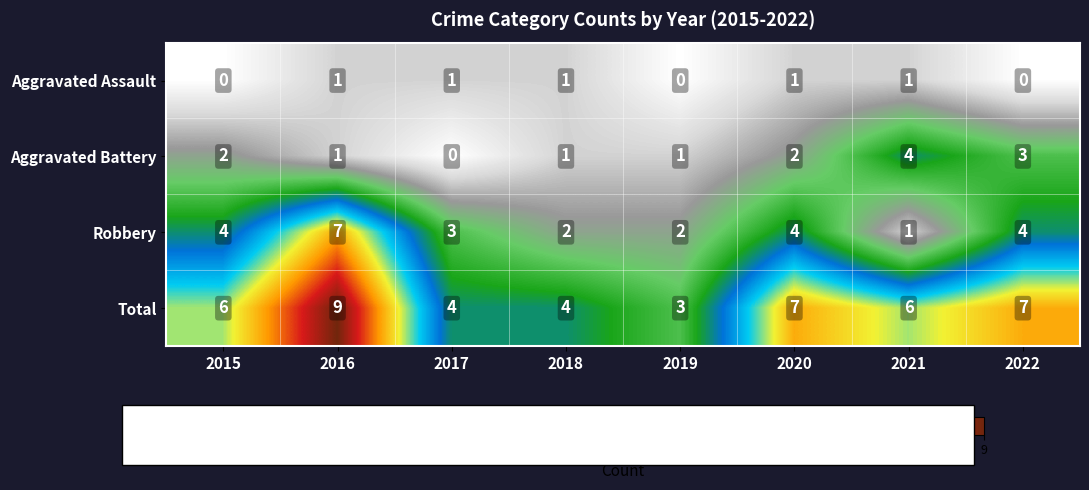

Read the Aggravated Battery value at 2021.

4